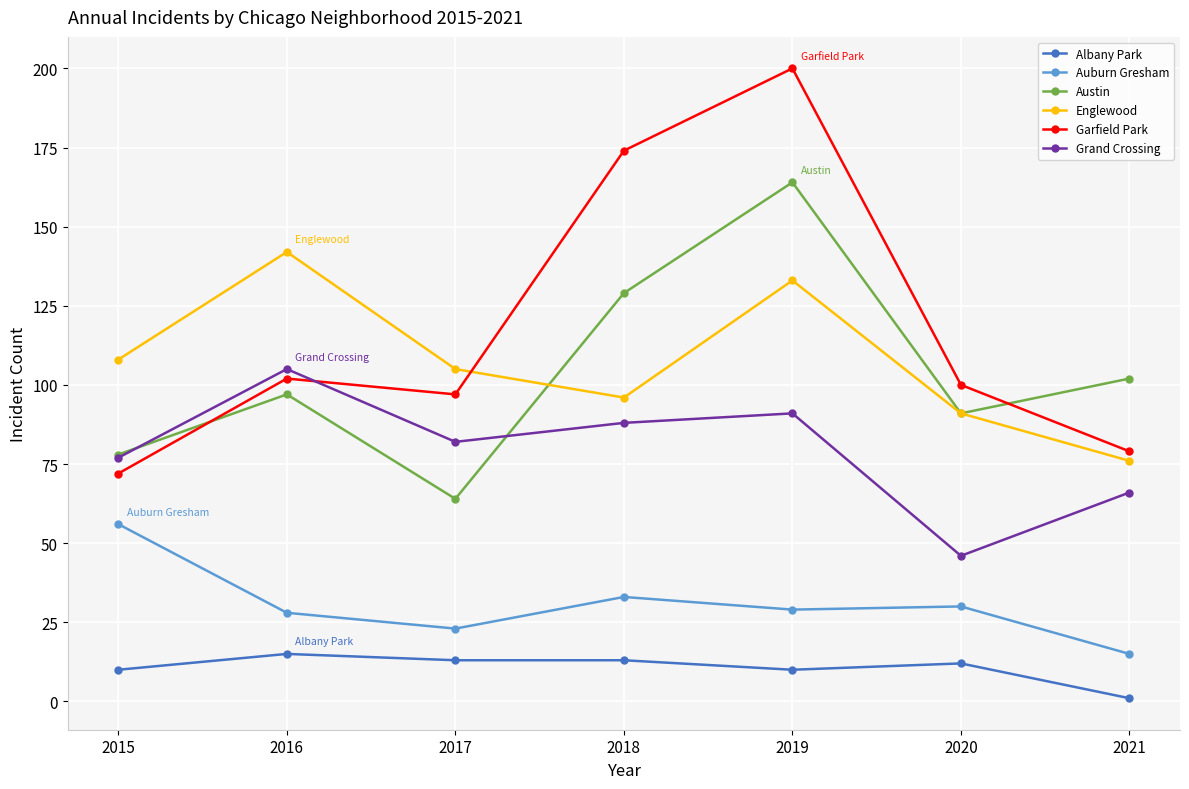

Reading right to left, transcribe all the data shown in this chart.

Albany Park: 1	12	10	13	13	15	10
Auburn Gresham: 15	30	29	33	23	28	56
Austin: 102	91	164	129	64	97	78
Englewood: 76	91	133	96	105	142	108
Garfield Park: 79	100	200	174	97	102	72
Grand Crossing: 66	46	91	88	82	105	77